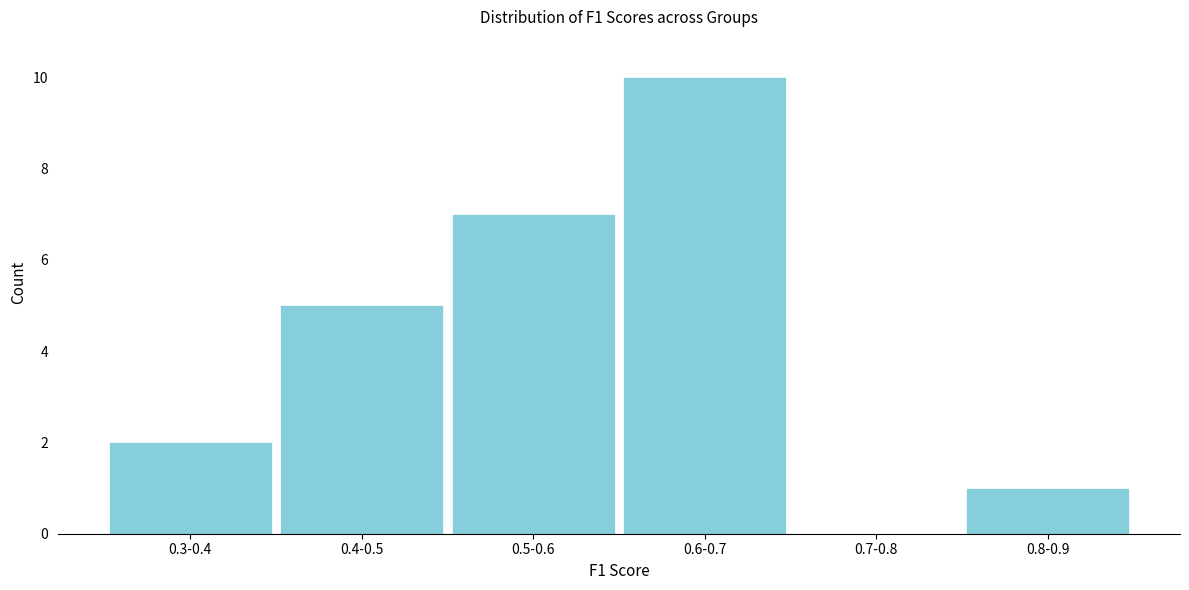

Reading right to left, list all the values displayed in this chart.

0.8-0.9=1	0.7-0.8=0	0.6-0.7=10	0.5-0.6=7	0.4-0.5=5	0.3-0.4=2